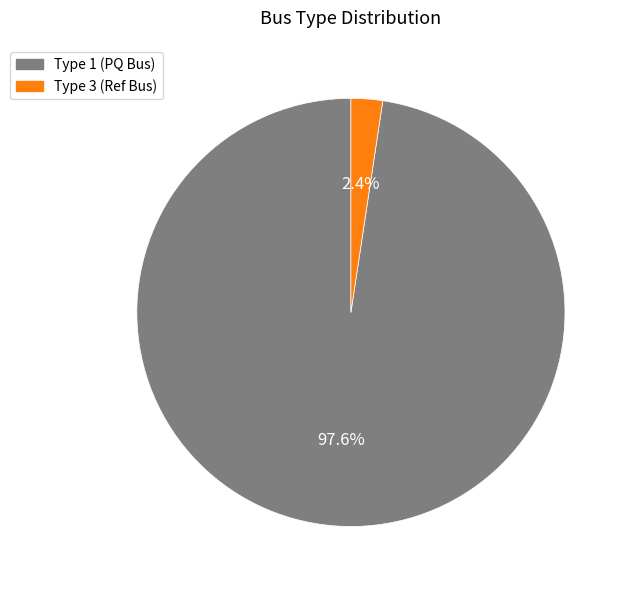

What is the majority slice?

Type 1 (PQ Bus)